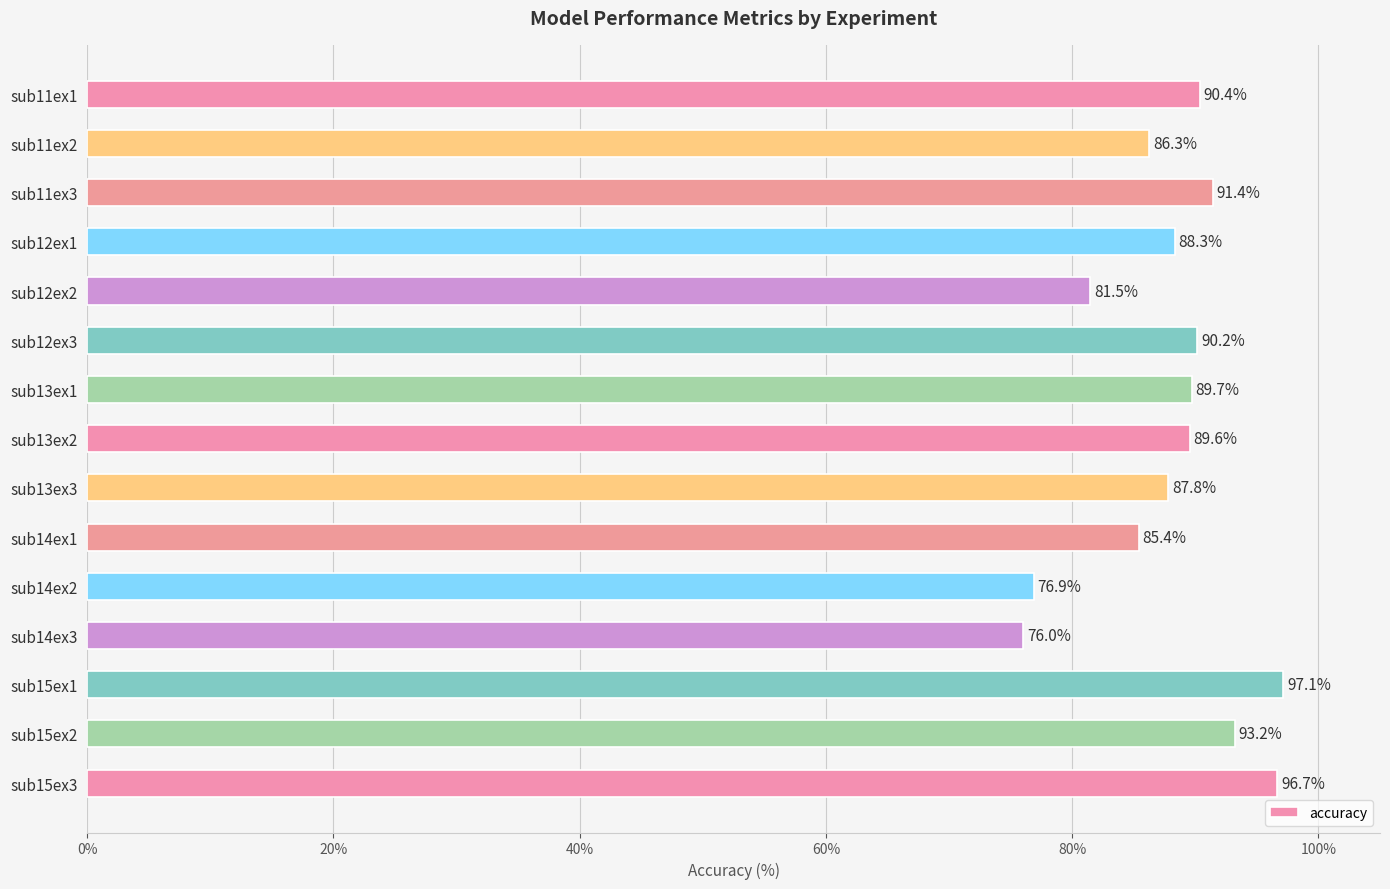

What value does the data have at sub11ex2?

86.3